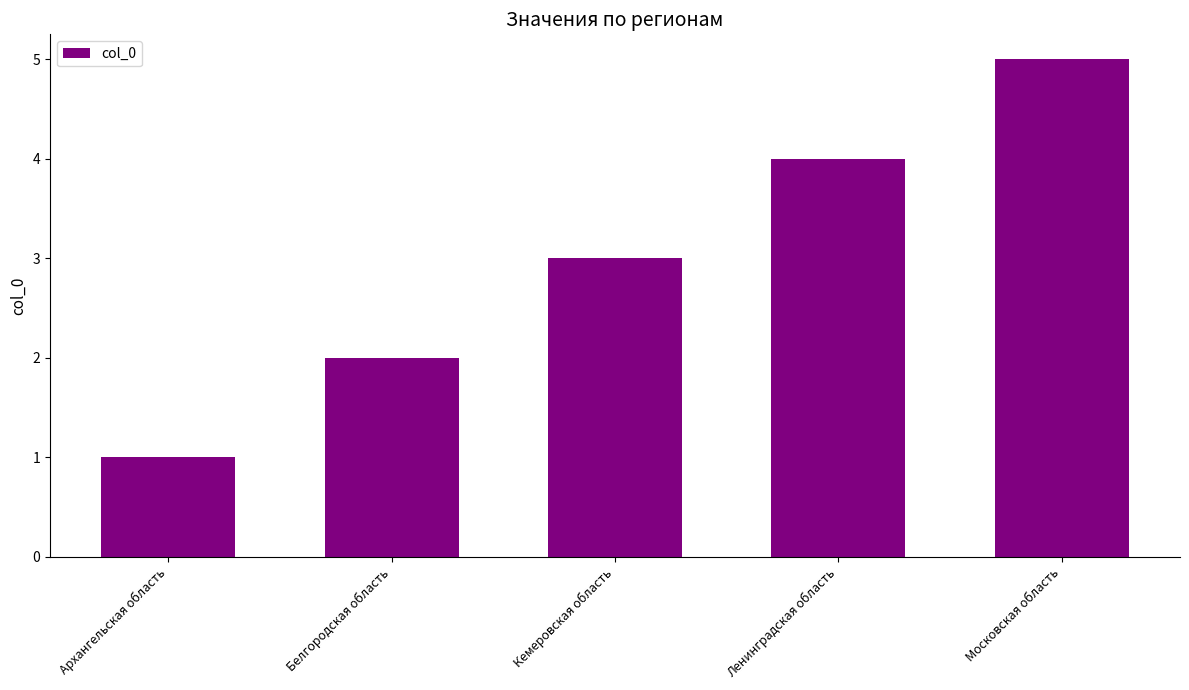

Reading left to right, what are all the values shown in this chart?

Архангельская область=1	Белгородская область=2	Кемеровская область=3	Ленинградская область=4	Московская область=5